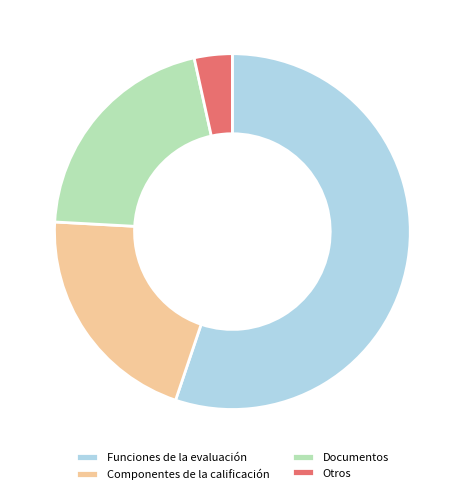

Do Documentos and Componentes de la calificación together represent more than half of the pie?

No